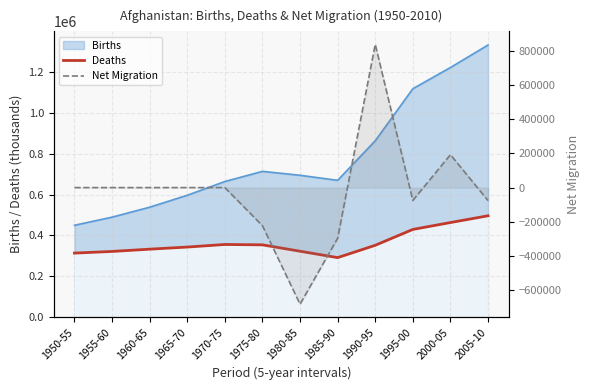

Where does the Deaths series first go above 351622?

1970-75